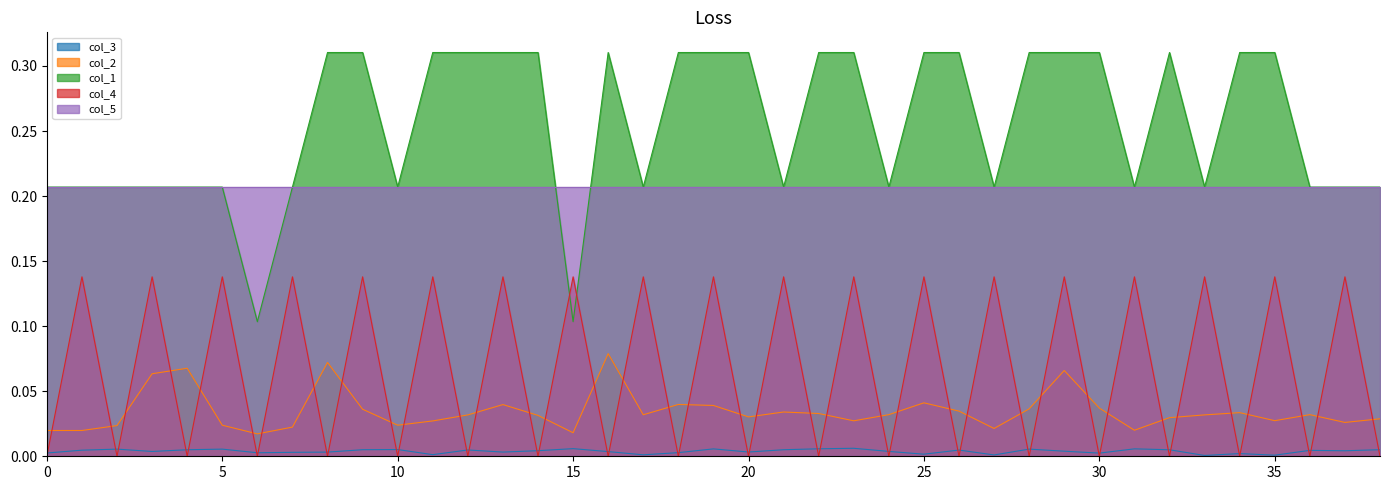

True or false: col_3 and col_5 intersect in this chart.

False